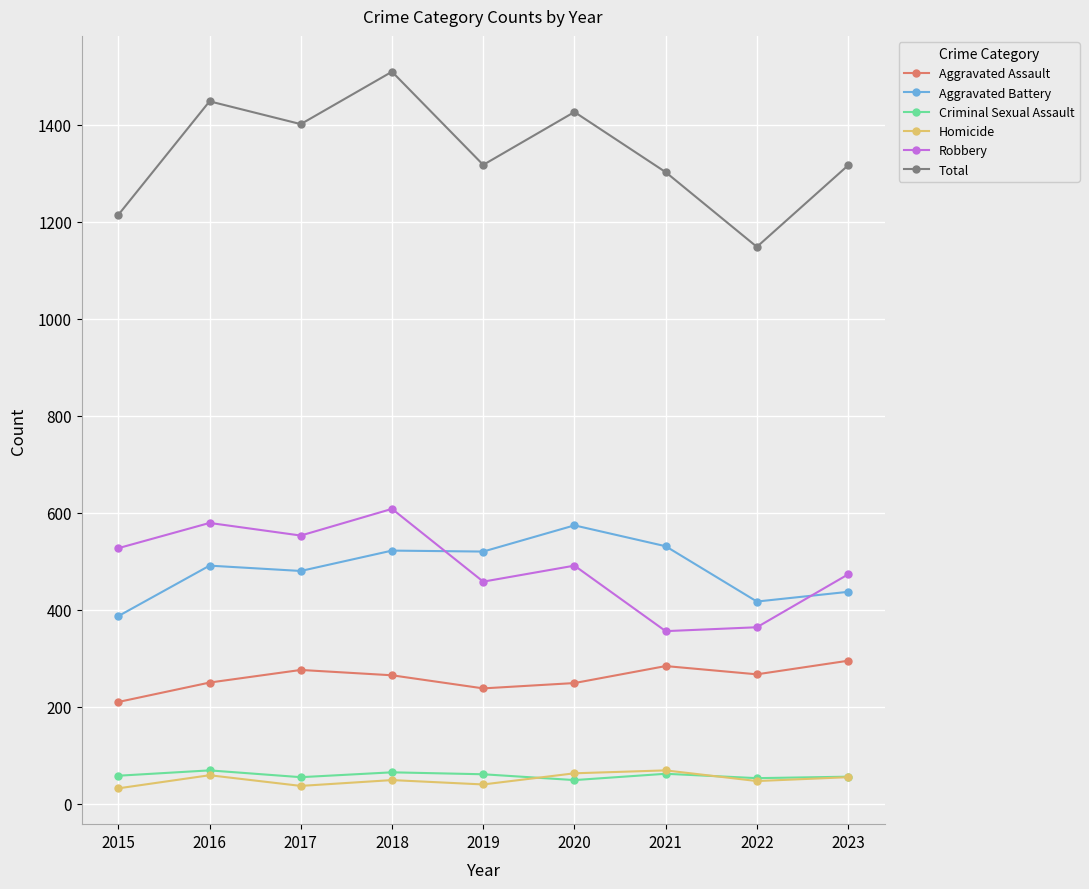

What is the approximate value of Homicide at 2017, to the nearest 10?

40